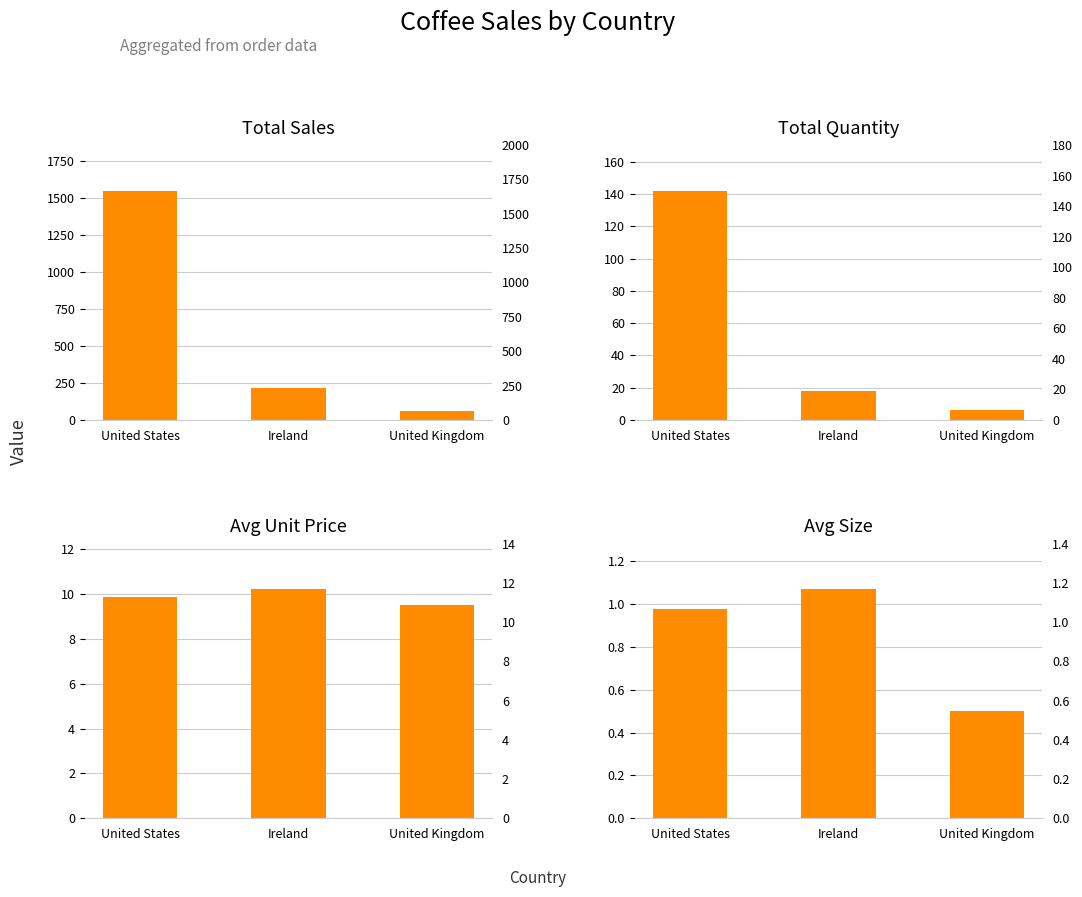

Which category has the lowest value in the Total Sales series?

United Kingdom